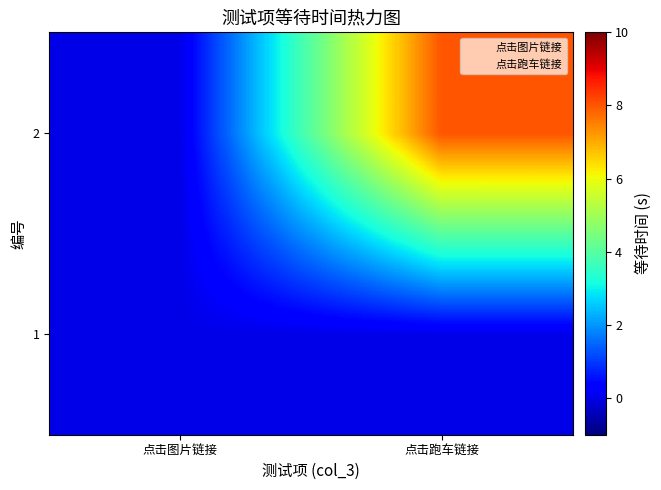

Which series has the widest spread of values?

2